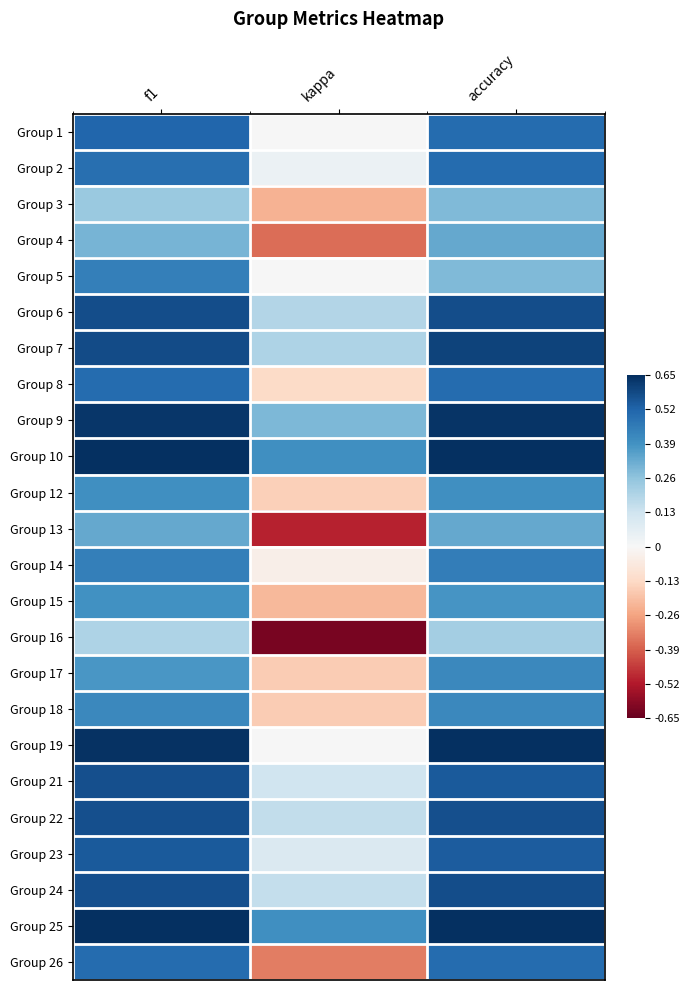

At which category is the sum across all series the highest?

accuracy